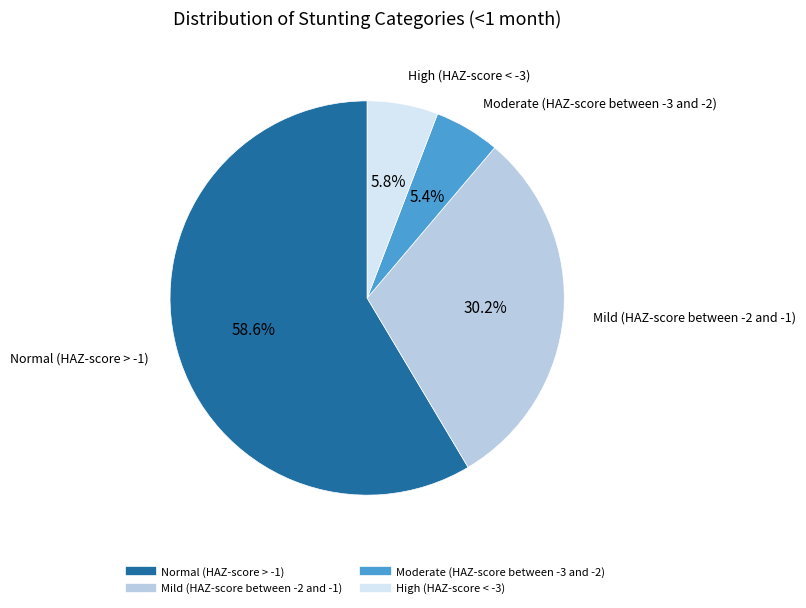

Between Moderate (HAZ-score between -3 and -2) and Normal (HAZ-score > -1), which is larger?

Normal (HAZ-score > -1)